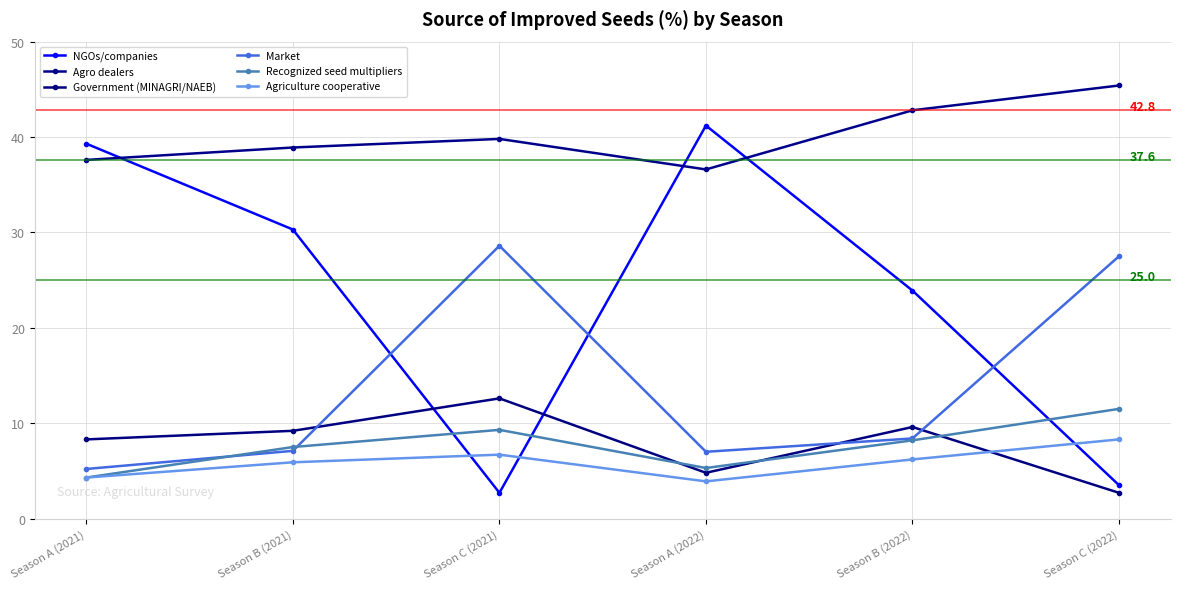

Reading left to right, transcribe all the data shown in this chart.

NGOs/companies: Season A (2021)=39.3	Season B (2021)=30.3	Season C (2021)=2.7	Season A (2022)=41.2	Season B (2022)=23.9	Season C (2022)=3.5
Agro dealers: Season A (2021)=37.6	Season B (2021)=38.9	Season C (2021)=39.8	Season A (2022)=36.6	Season B (2022)=42.8	Season C (2022)=45.4
Government (MINAGRI/NAEB): Season A (2021)=8.3	Season B (2021)=9.2	Season C (2021)=12.6	Season A (2022)=4.8	Season B (2022)=9.6	Season C (2022)=2.7
Market: Season A (2021)=5.2	Season B (2021)=7.1	Season C (2021)=28.6	Season A (2022)=7.0	Season B (2022)=8.4	Season C (2022)=27.5
Recognized seed multipliers: Season A (2021)=4.3	Season B (2021)=7.5	Season C (2021)=9.3	Season A (2022)=5.3	Season B (2022)=8.2	Season C (2022)=11.5
Agriculture cooperative: Season A (2021)=4.3	Season B (2021)=5.9	Season C (2021)=6.7	Season A (2022)=3.9	Season B (2022)=6.2	Season C (2022)=8.3